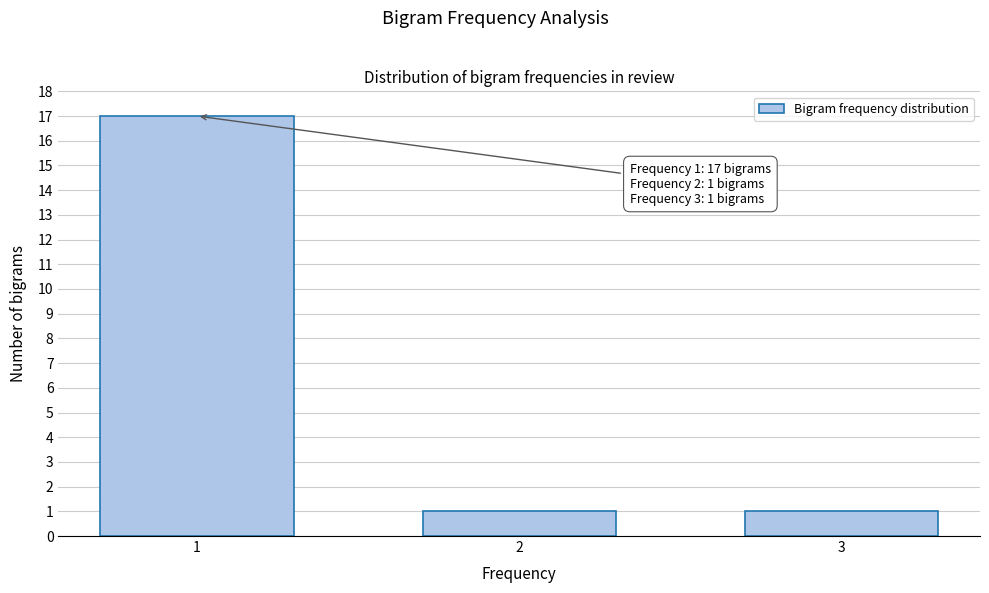

Reading right to left, transcribe all the data shown in this chart.

1	1	17